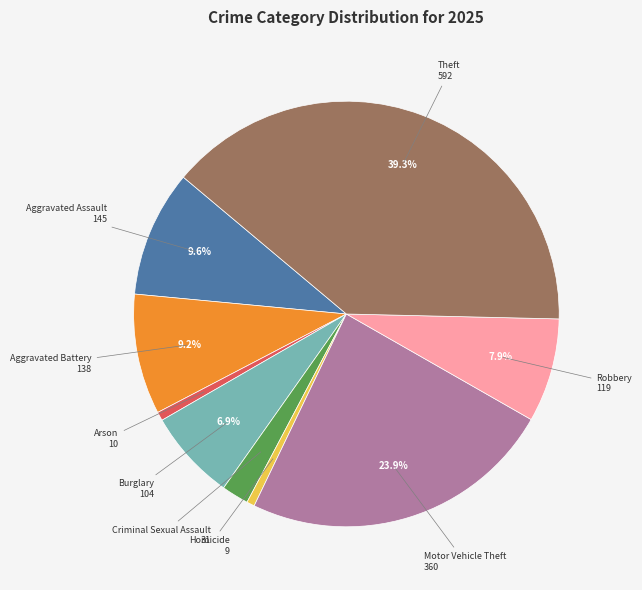

Is there any slice that represents more than half of the pie?

No